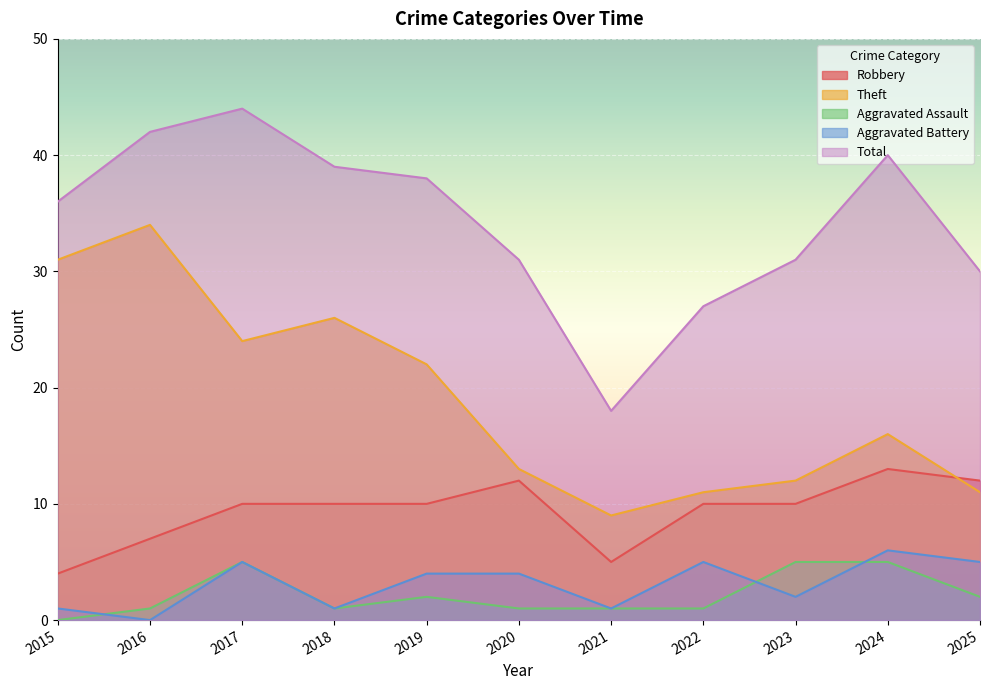

What is the value of the Total point at the 8th from the left?

27